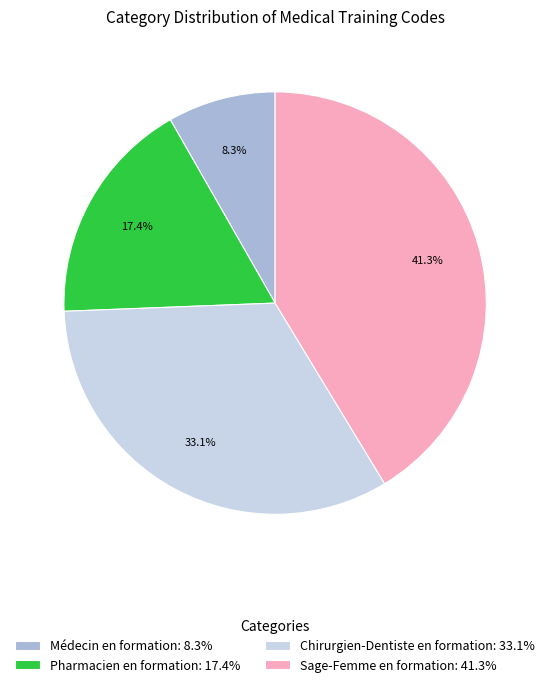

How many segments does this pie chart have?

4